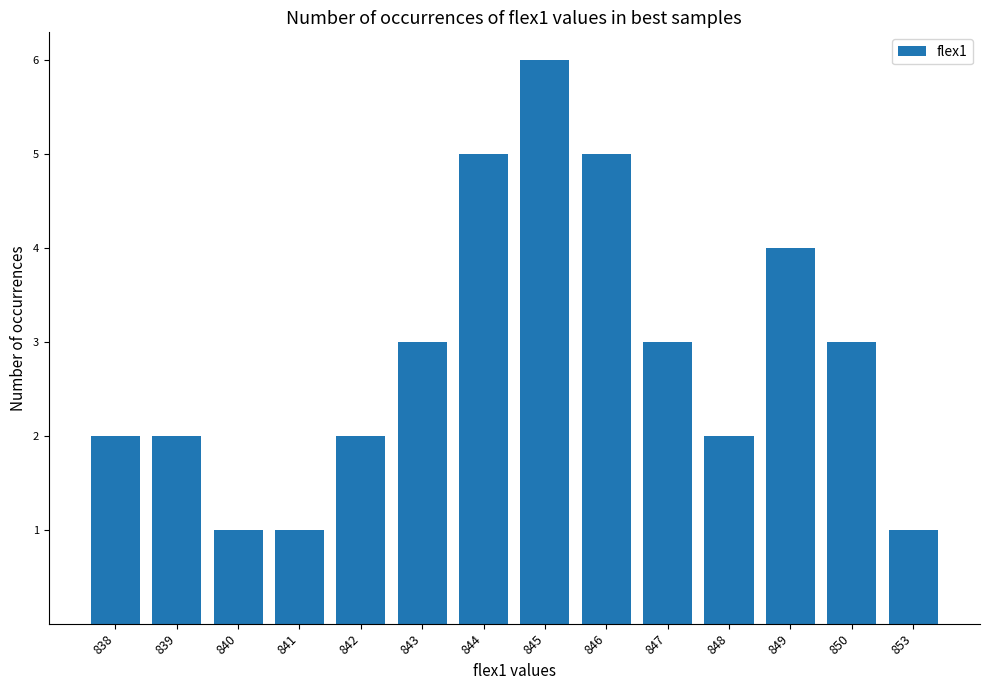

Reading left to right, transcribe all the data shown in this chart.

2	2	1	1	2	3	5	6	5	3	2	4	3	1